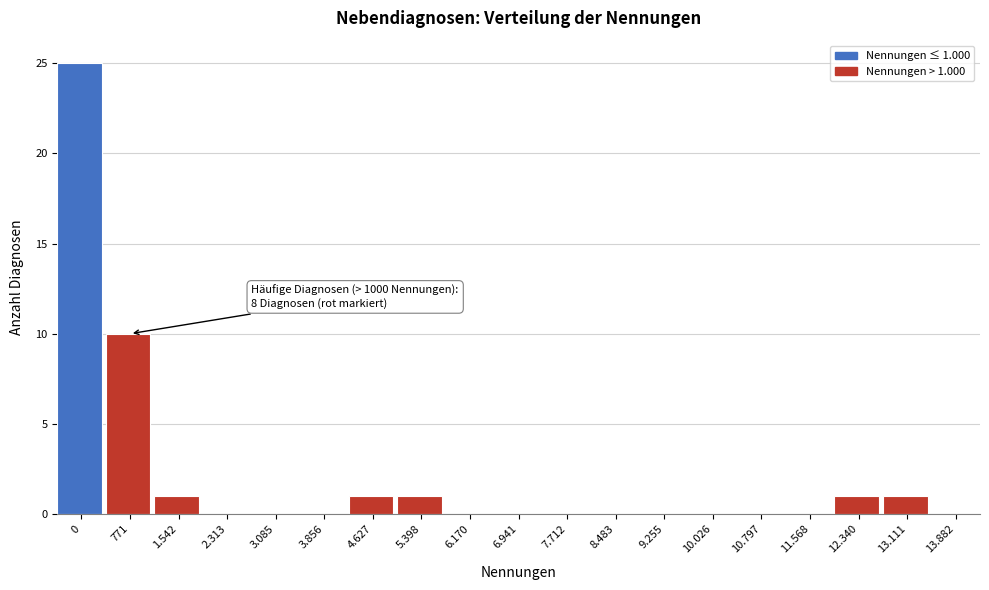

Reading right to left, extract all data points from this chart.

13.882=0	13.111=1	12.340=1	11.568=0	10.797=0	10.026=0	9.255=0	8.483=0	7.712=0	6.941=0	6.170=0	5.398=1	4.627=1	3.856=0	3.085=0	2.313=0	1.542=1	771=10	0=25